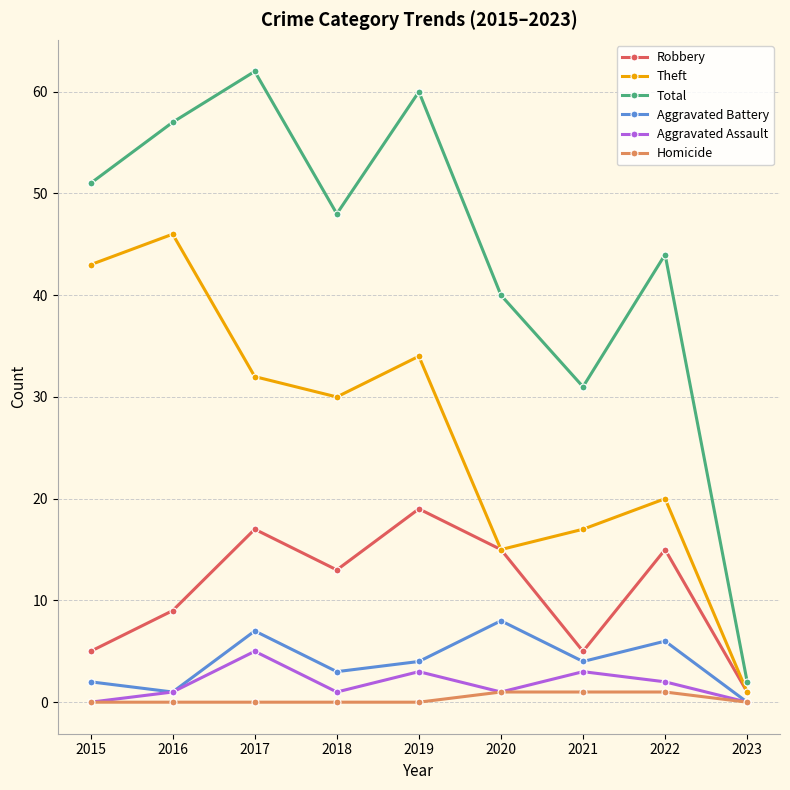

Is the value of Robbery at 2015 greater than the value of Homicide at 2020?

Yes